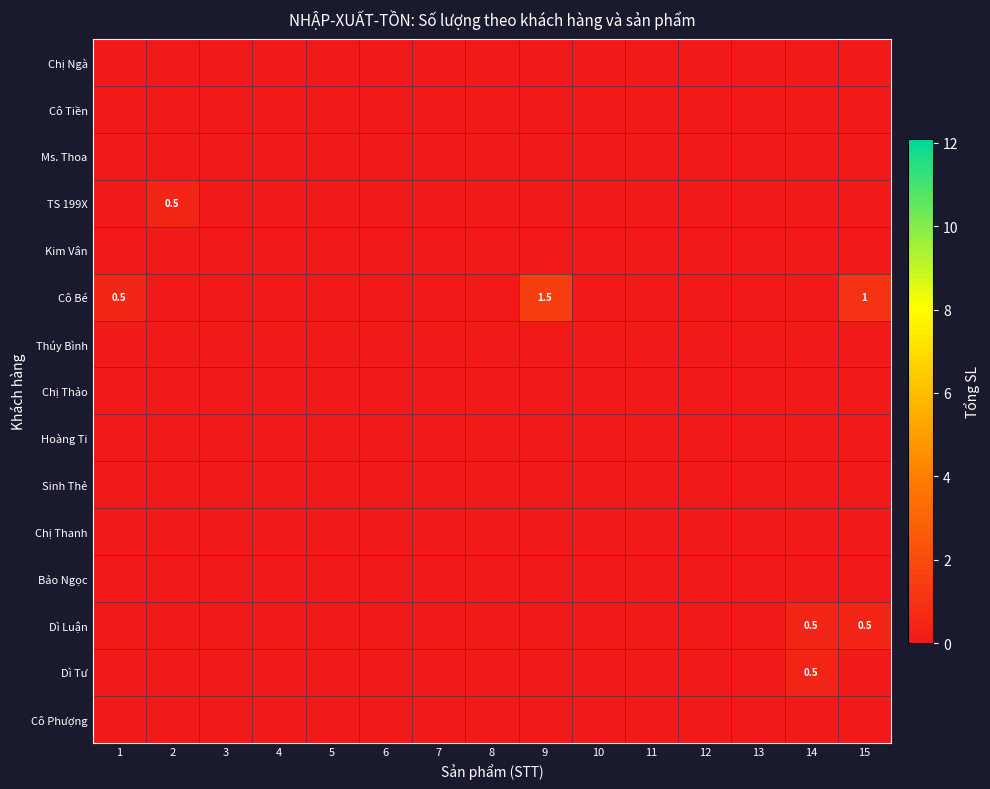

List the labels in order of Dì Luận value, largest first.

14, 15, 1, 2, 3, 4, 5, 6, 7, 8, 9, 10, 11, 12, 13